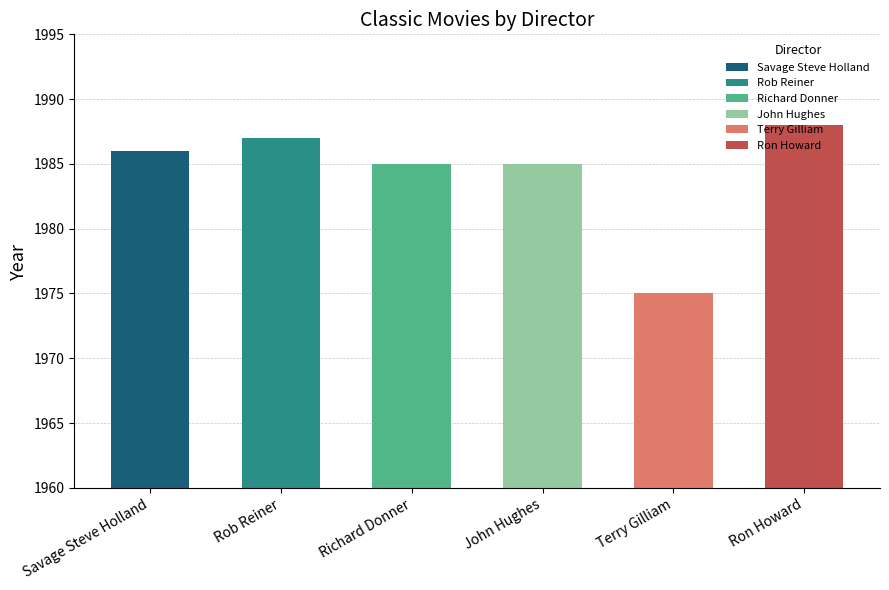

Reading right to left, what are all the values shown in this chart?

1988	1975	1985	1985	1987	1986